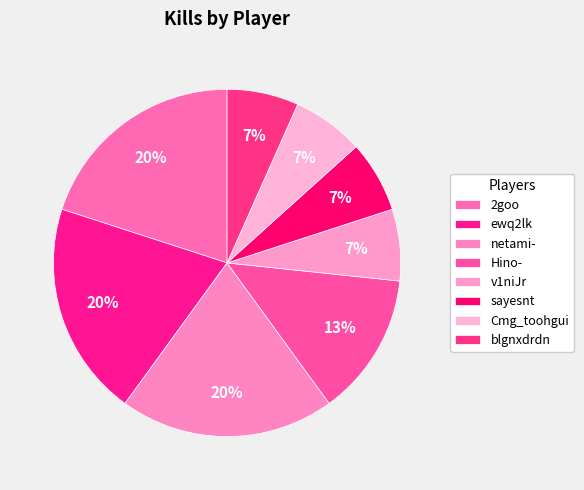

What is the largest slice in the pie chart?

2goo